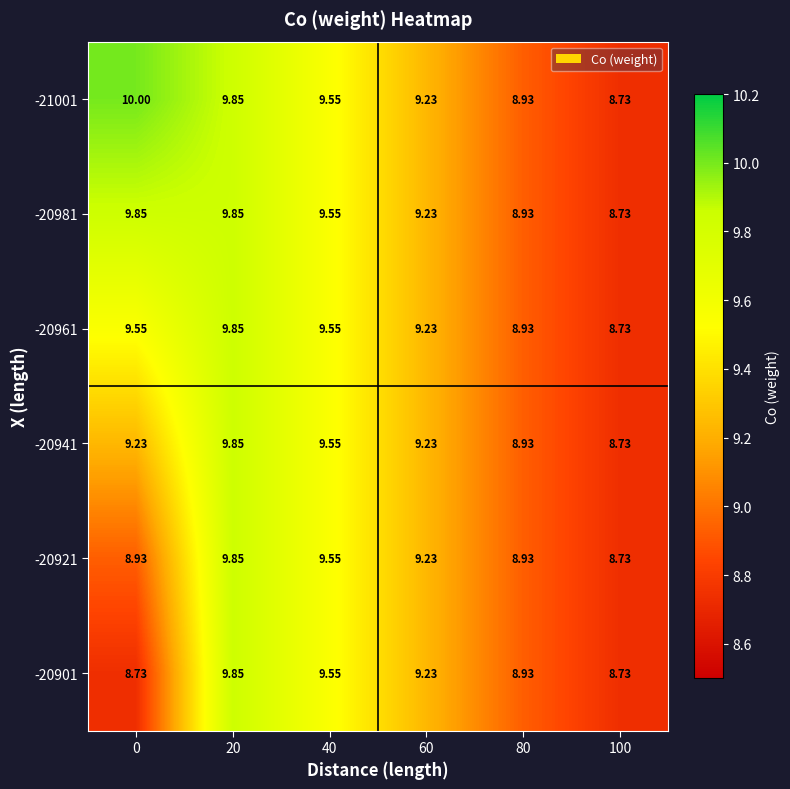

Is the value of -20941 at 0 greater than the value of -20921 at 100?

Yes